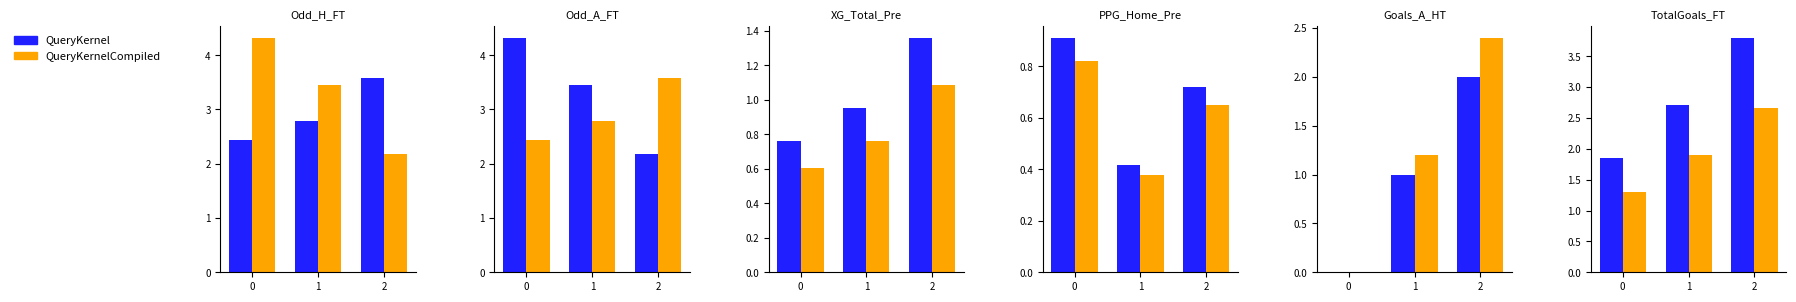

Is the value of QueryKernelCompiled at 1 greater than the value of QueryKernel at 0?

Yes